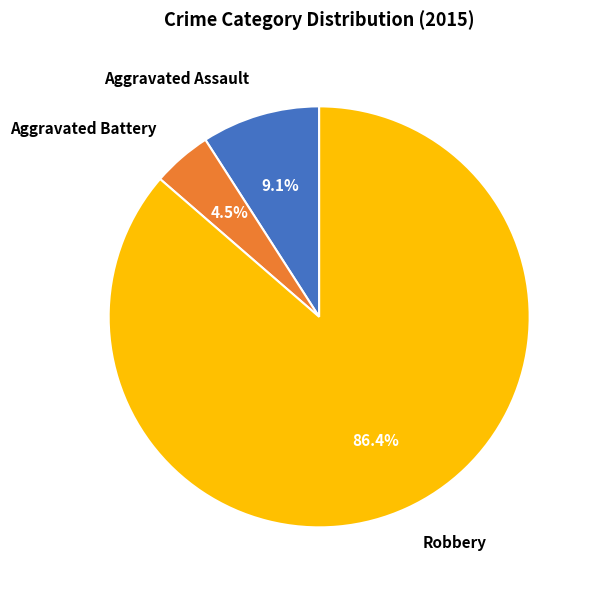

How much of the chart is everything except Aggravated Assault?

90.9%